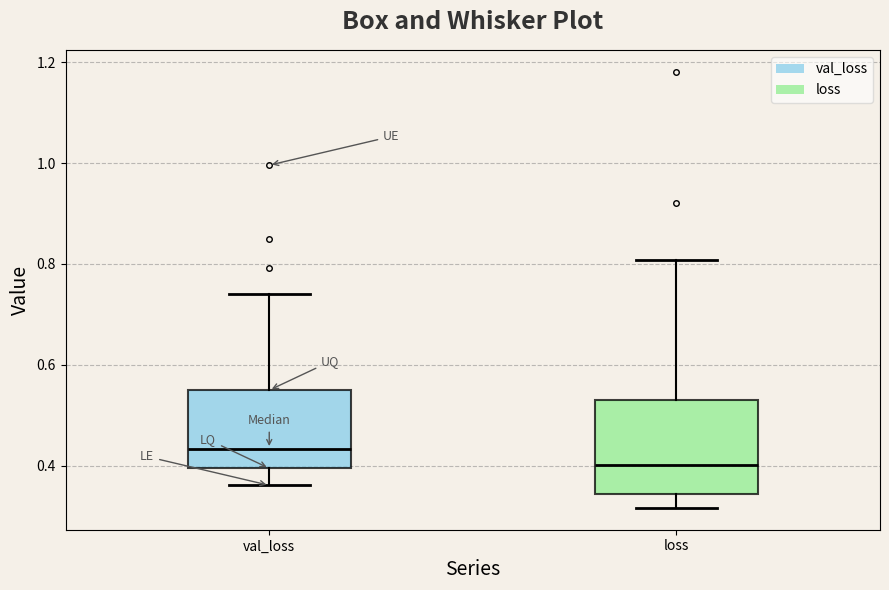

Reading left to right, transcribe this box plot: for each box, give where its median line is, the range the box spans, and where its two whiskers end, as read against the y-axis. The values are not printed on the chart, so give them approximately, as read against the axis.

val_loss: median 0.44, box 0.40 to 0.54, whiskers 0.36 to 0.74
loss: median 0.40, box 0.34 to 0.54, whiskers 0.32 to 0.80